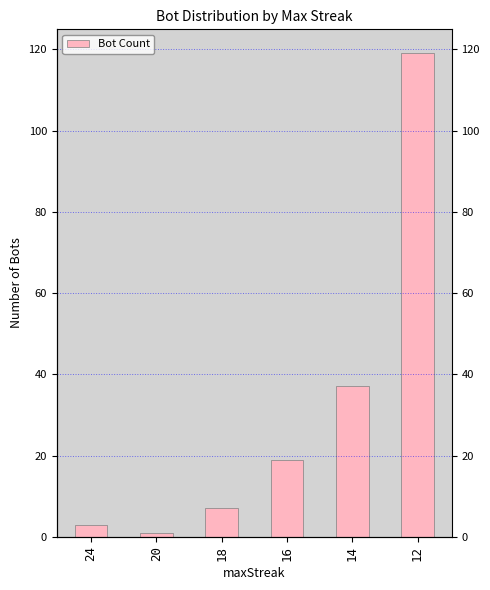

Is it true that the value at 12 is 119?

True